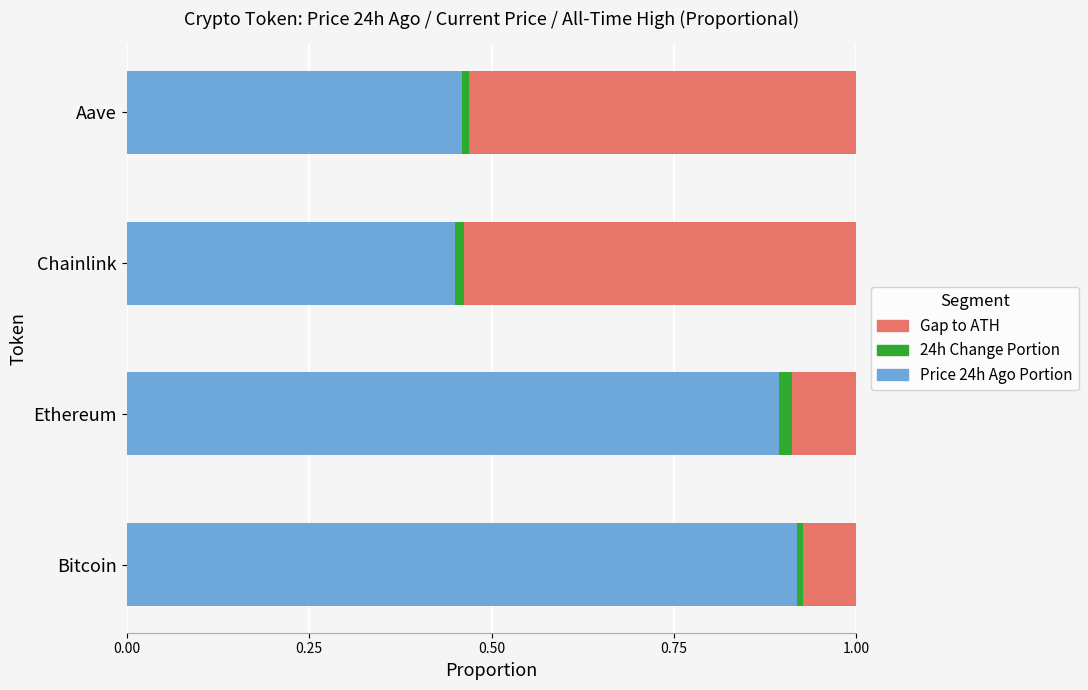

At which label does Price 24h Ago Portion reach its peak?

Bitcoin